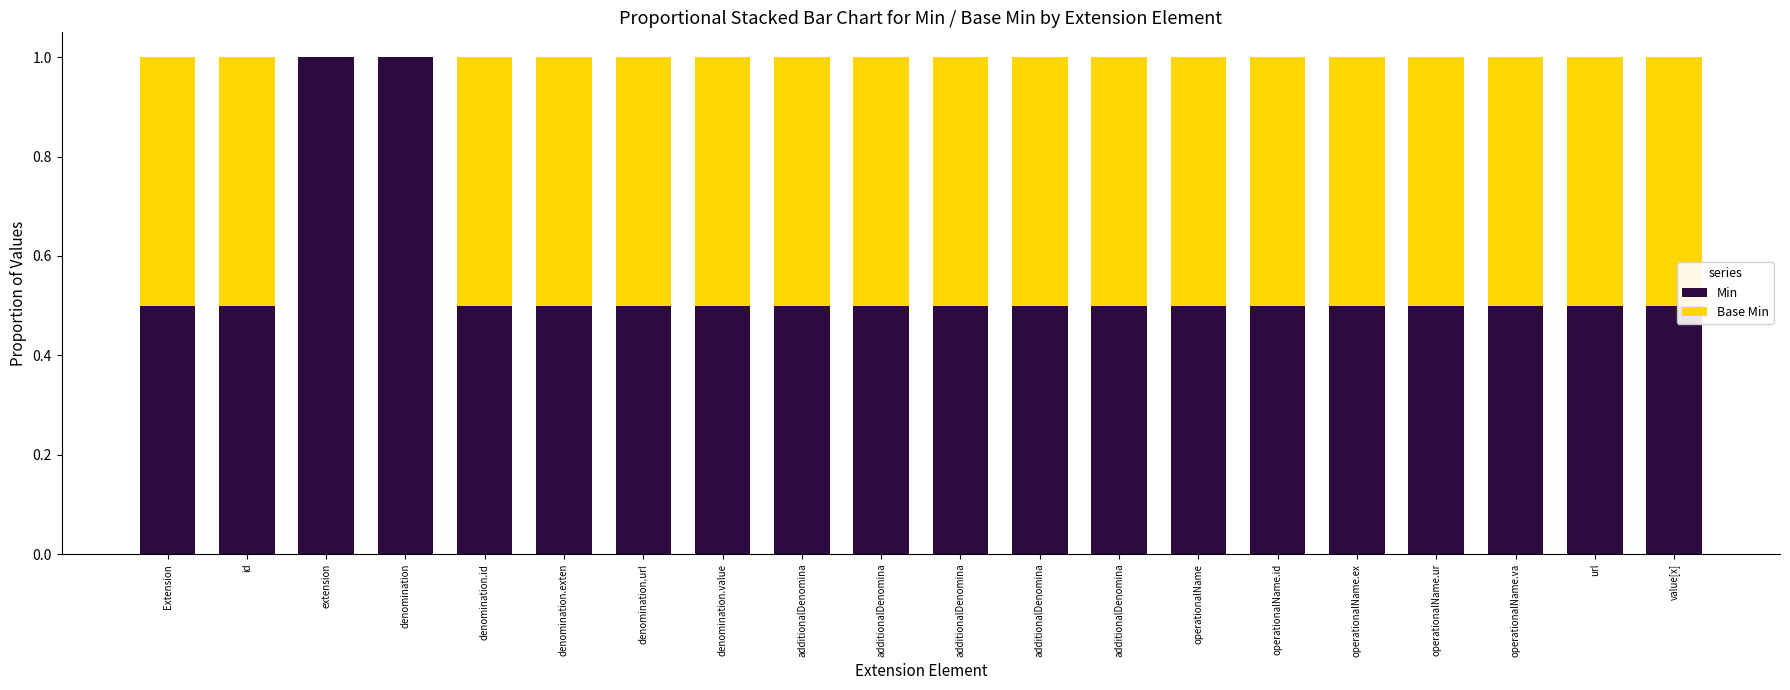

How many data points does each series have?

20